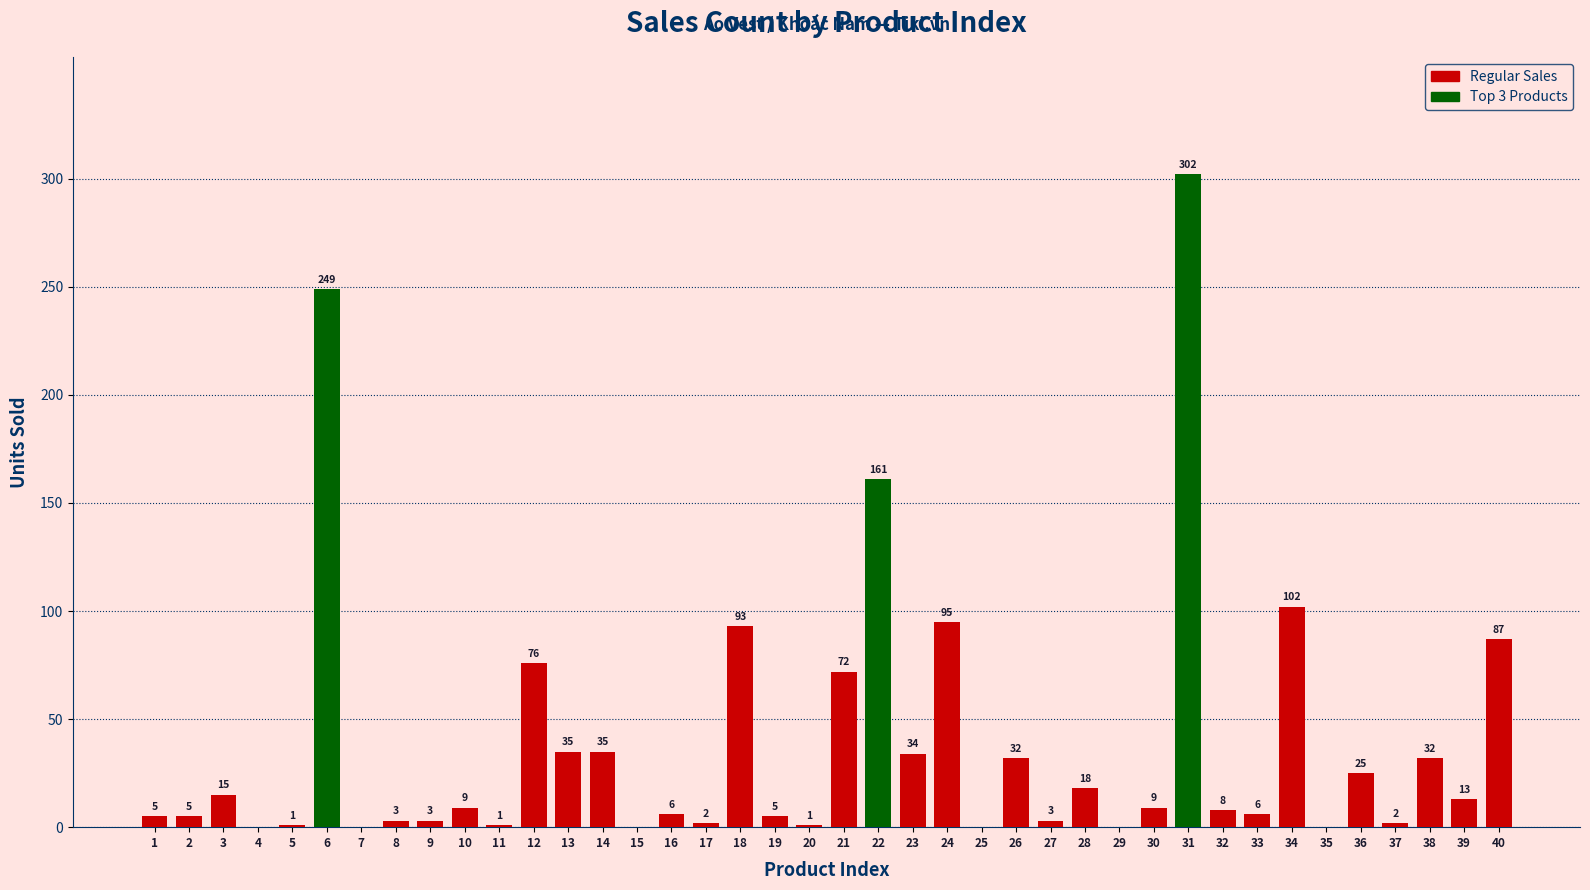

How many distinct data groups are displayed?

1